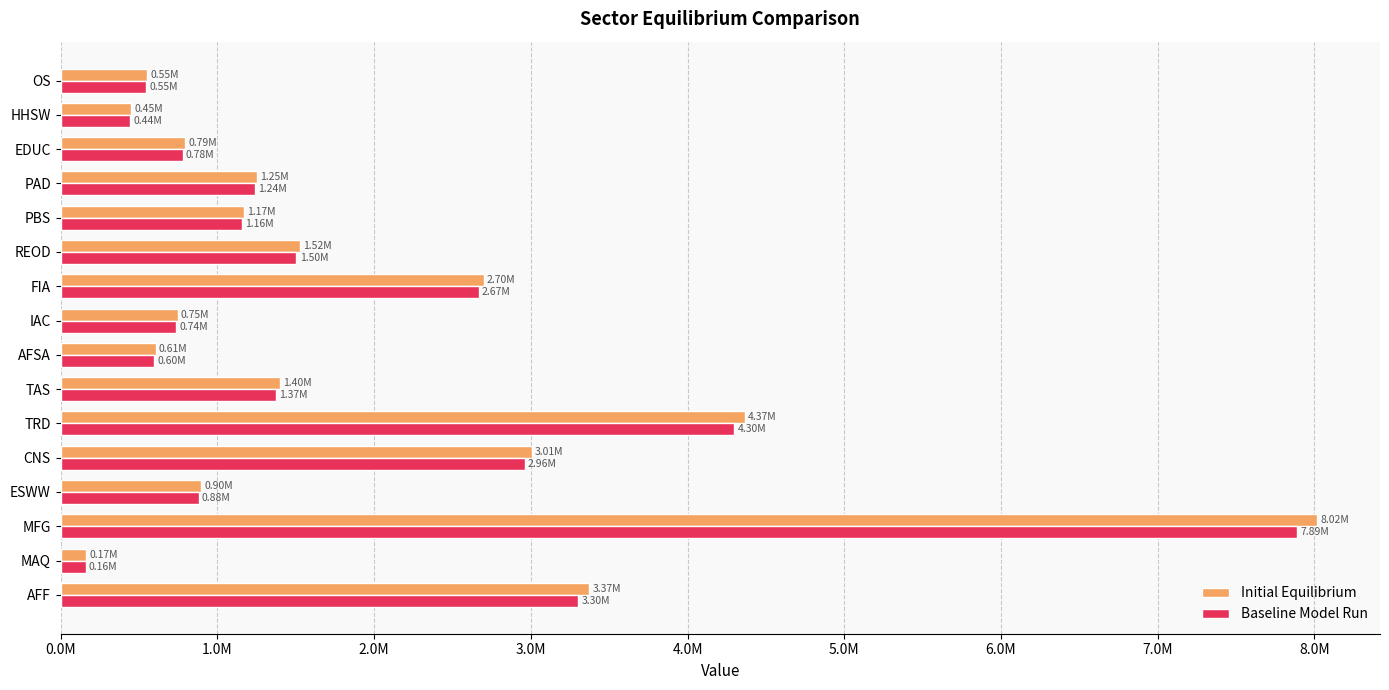

List the series in order of their overall mean, highest first.

Initial Equilibrium, Baseline Model Run